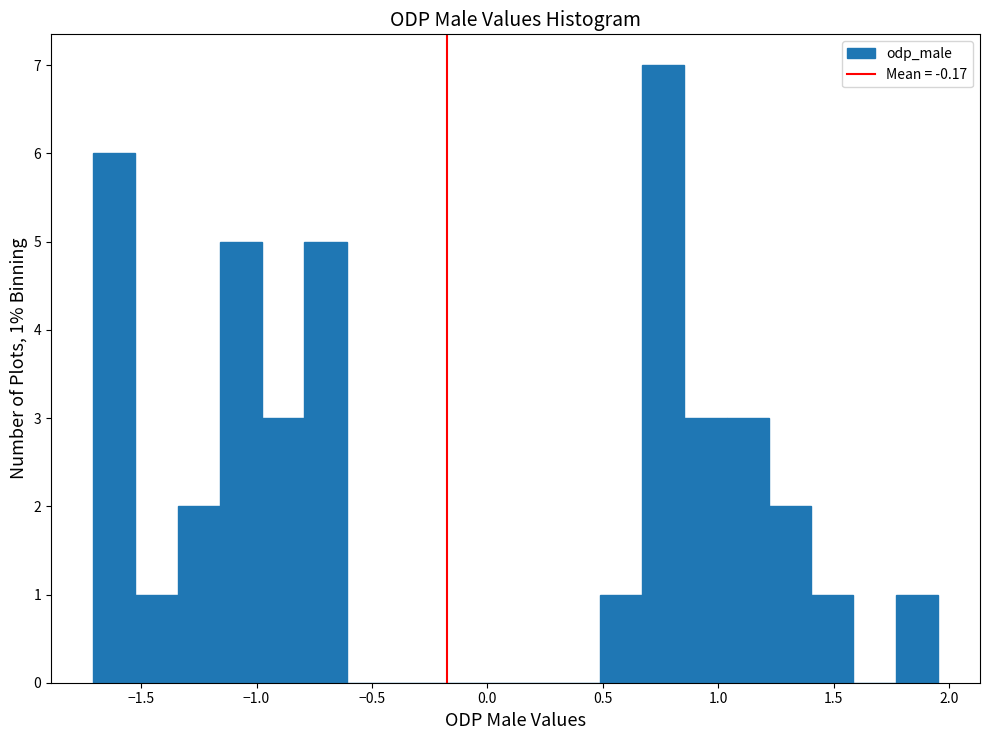

Around what value on the x-axis is the tallest bar? Give the approximate position of its centre, as read against the axis.

0.75